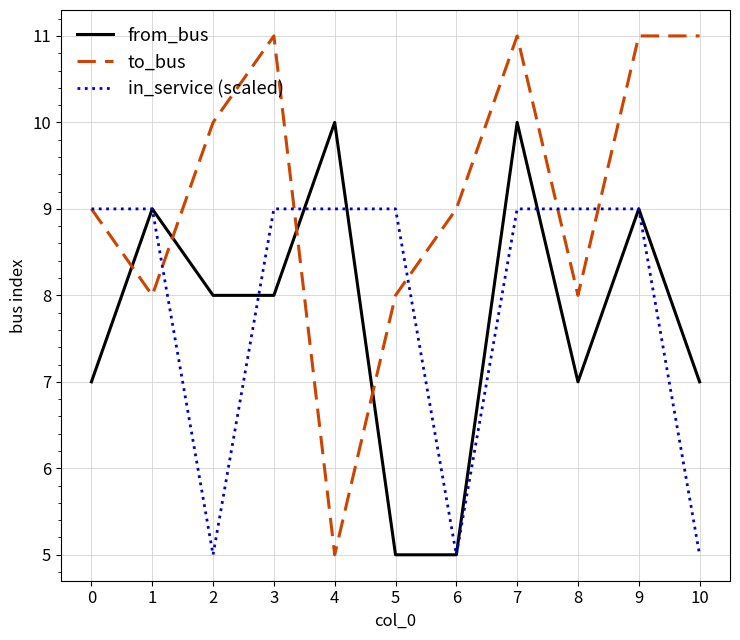

The from_bus series shows 9 at 10. True or false?

False